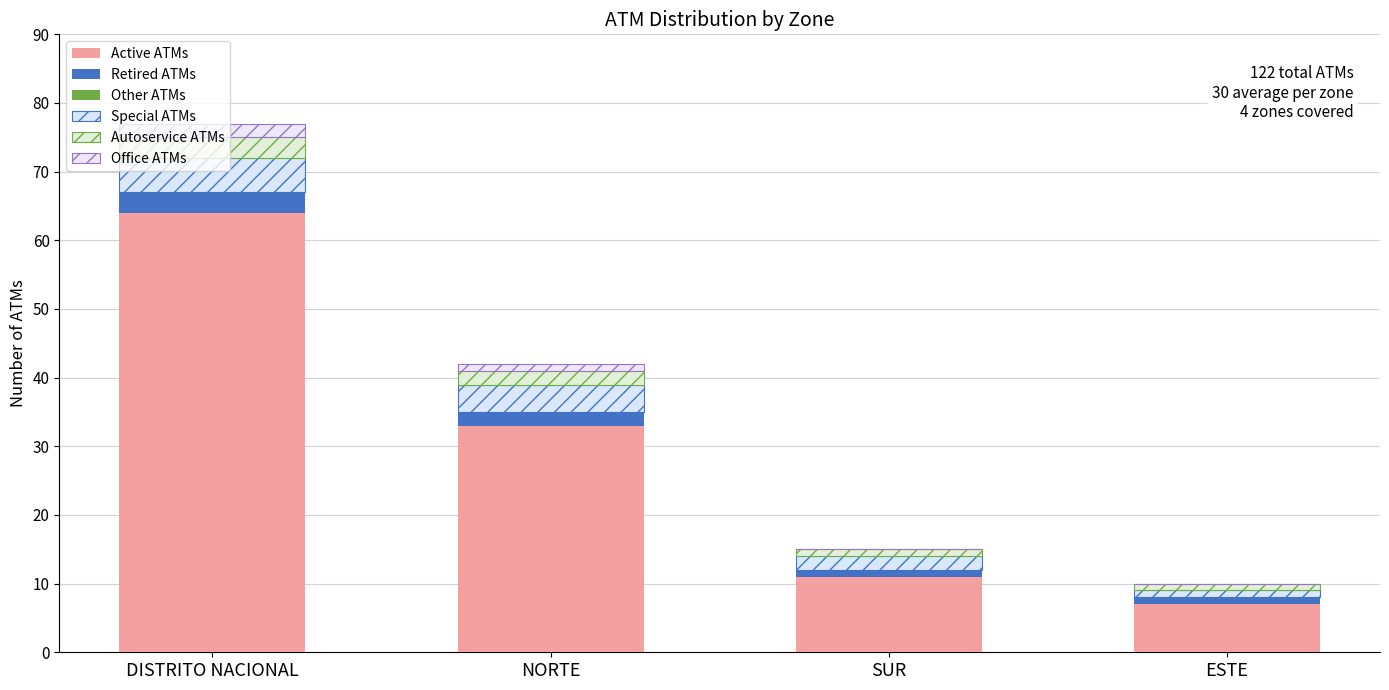

What position from the right is NORTE?

3